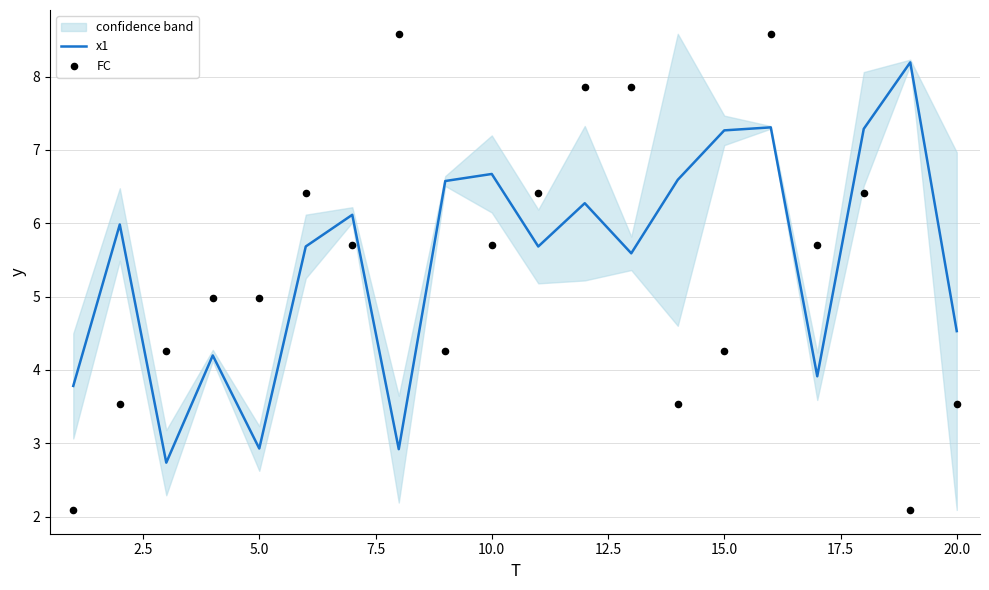

Which series has the largest Y range (max minus min)?

FC